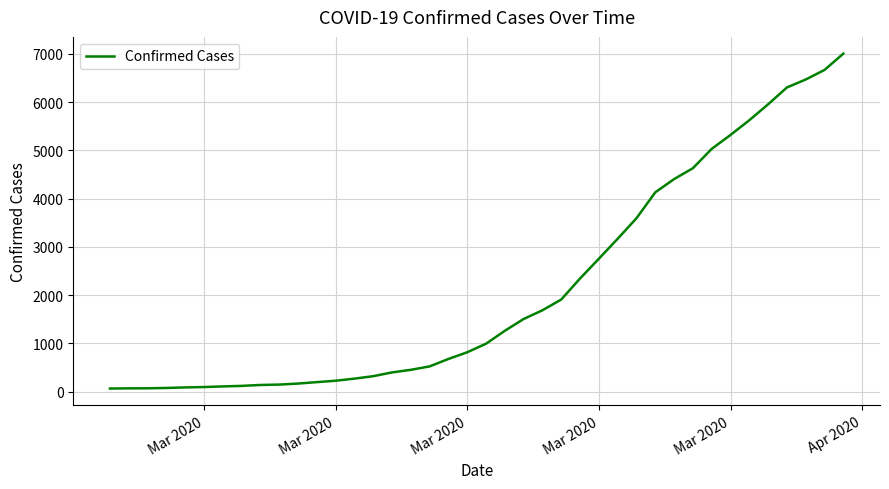

What is the greatest value displayed?

7004